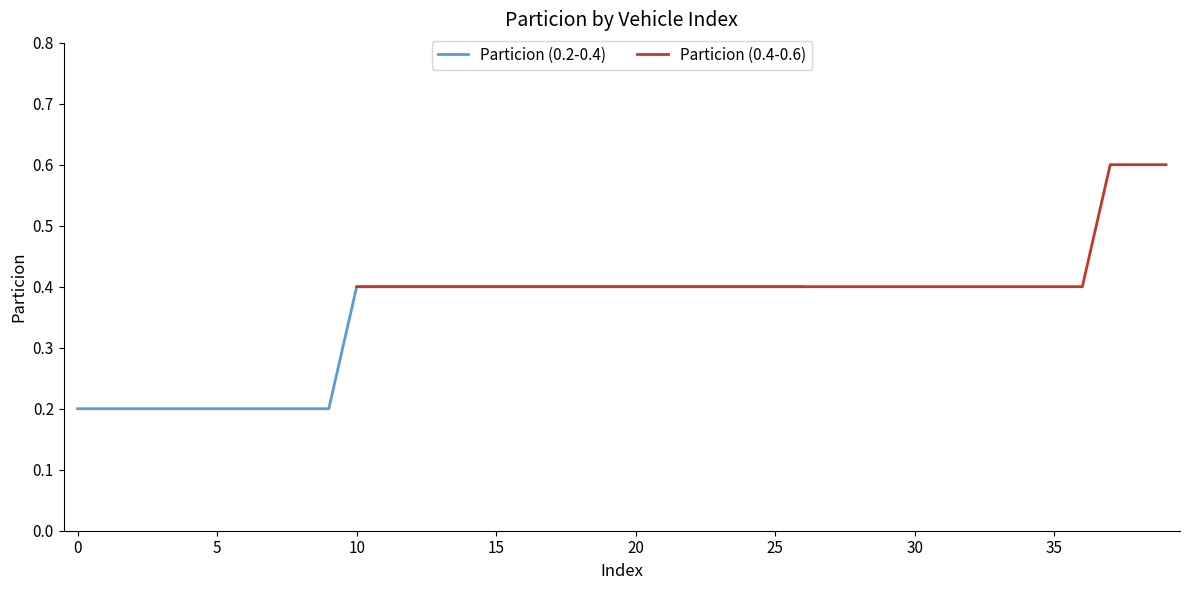

What is the value of the 40th point from the left?

0.6